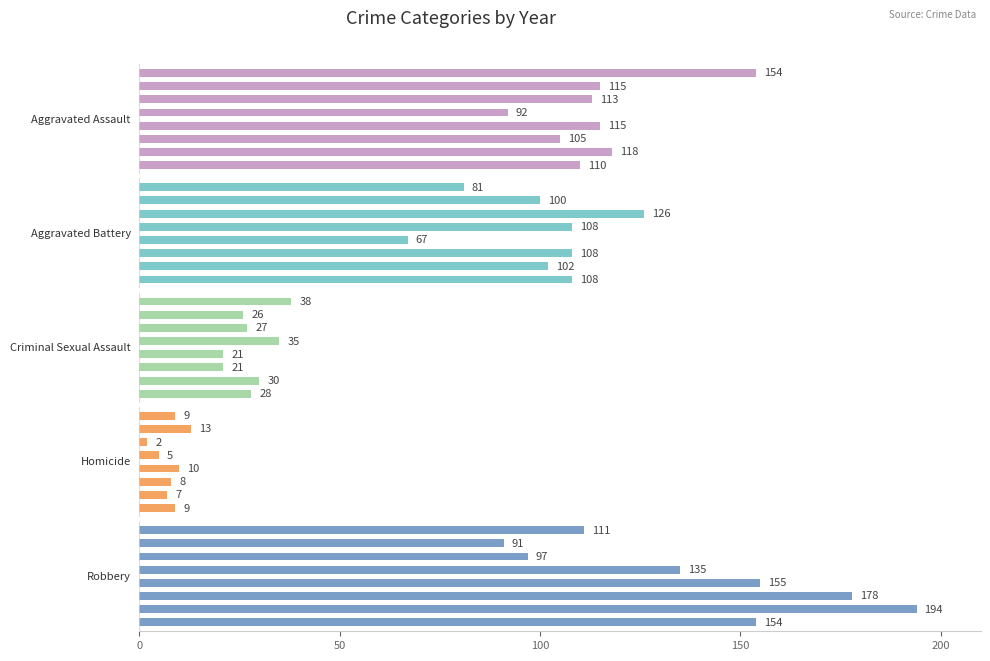

Is the value of Aggravated Battery at 50 greater than the value of Homicide at 100?

Yes